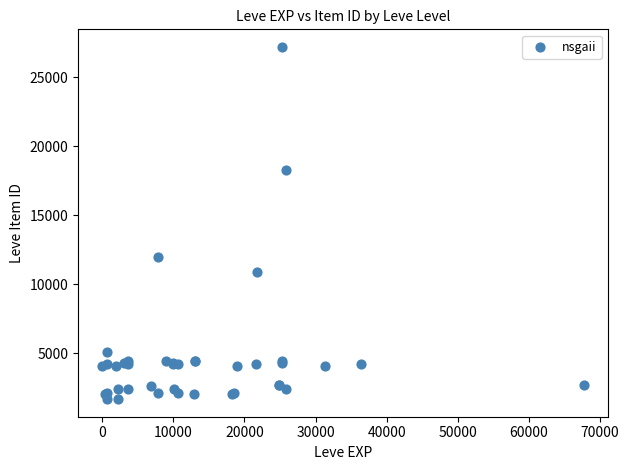

What Y value in the scatter plot is closest to 14448?

12018